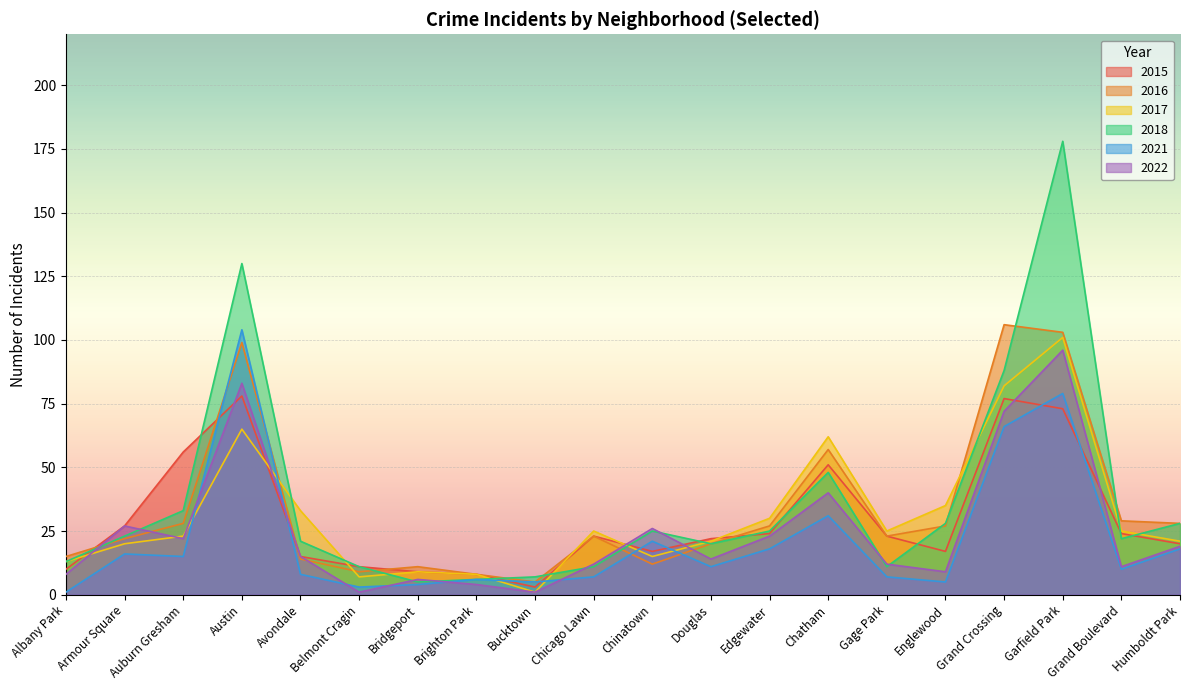

What is the difference between the highest and lowest values at Douglas?

11